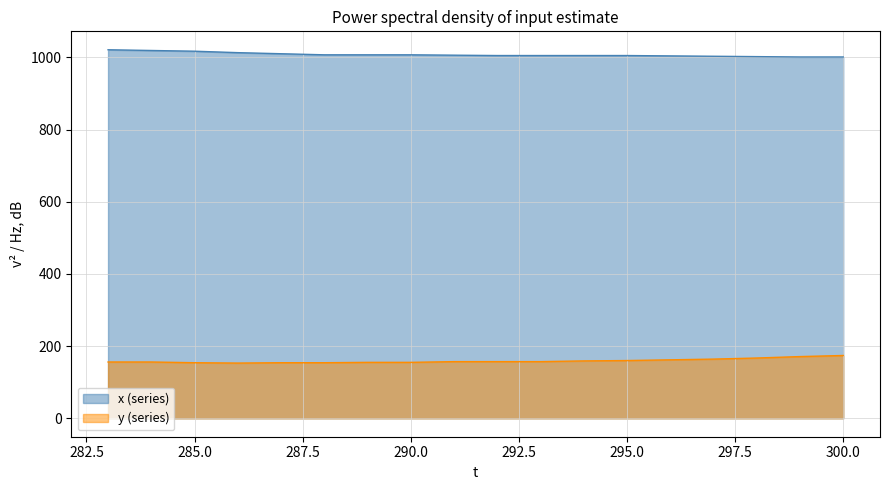

Reading right to left, transcribe all the data shown in this chart.

x: 1001	1001	1002	1003	1004	1005	1005	1005	1005	1006	1007	1007	1007	1010	1013	1017	1019	1021
y: 174	171	167	164	162	160	159	157	157	157	155	155	154	154	153	154	156	156